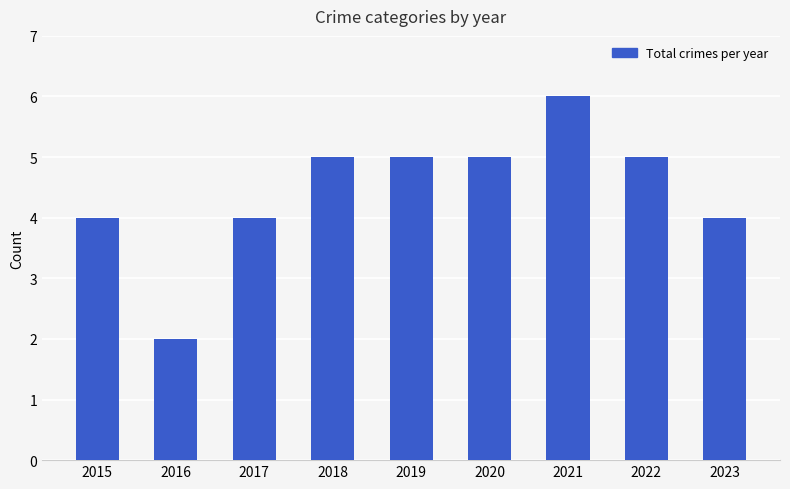

What is the value of the 3rd bar from the left?

4